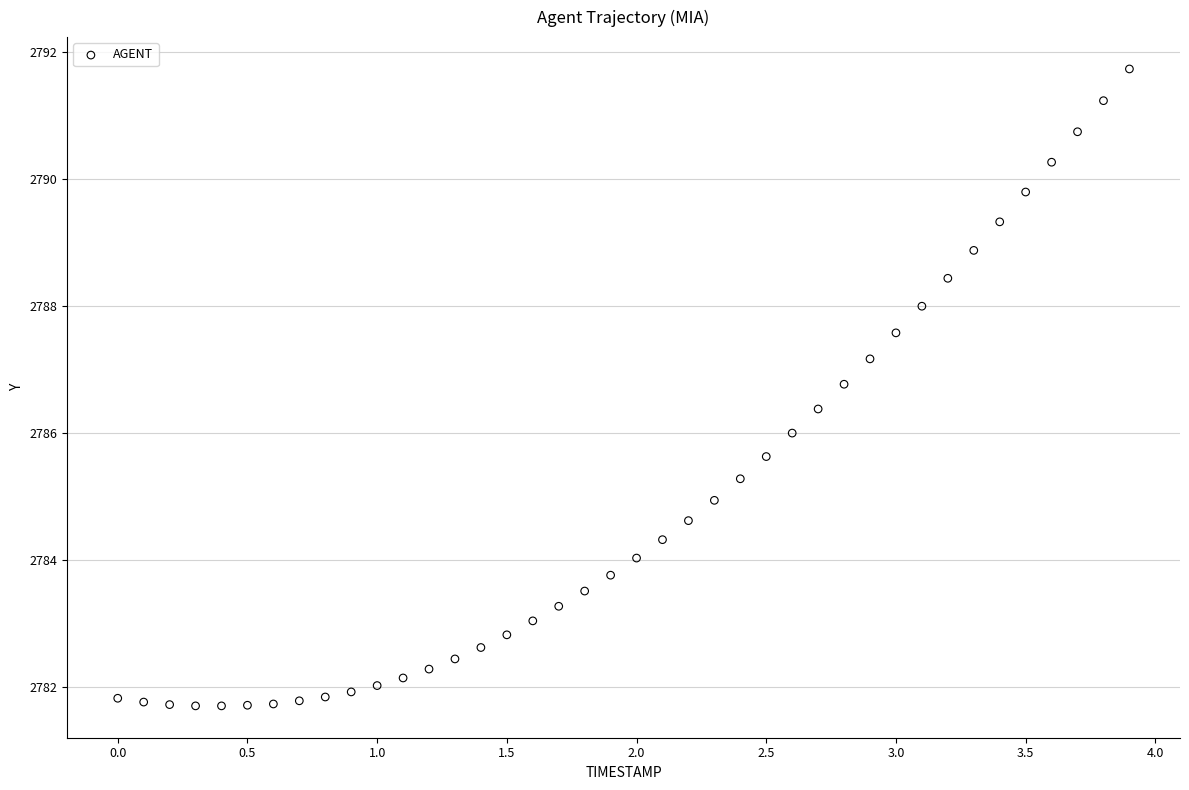

What is the range of X values (max minus min)?

3.9